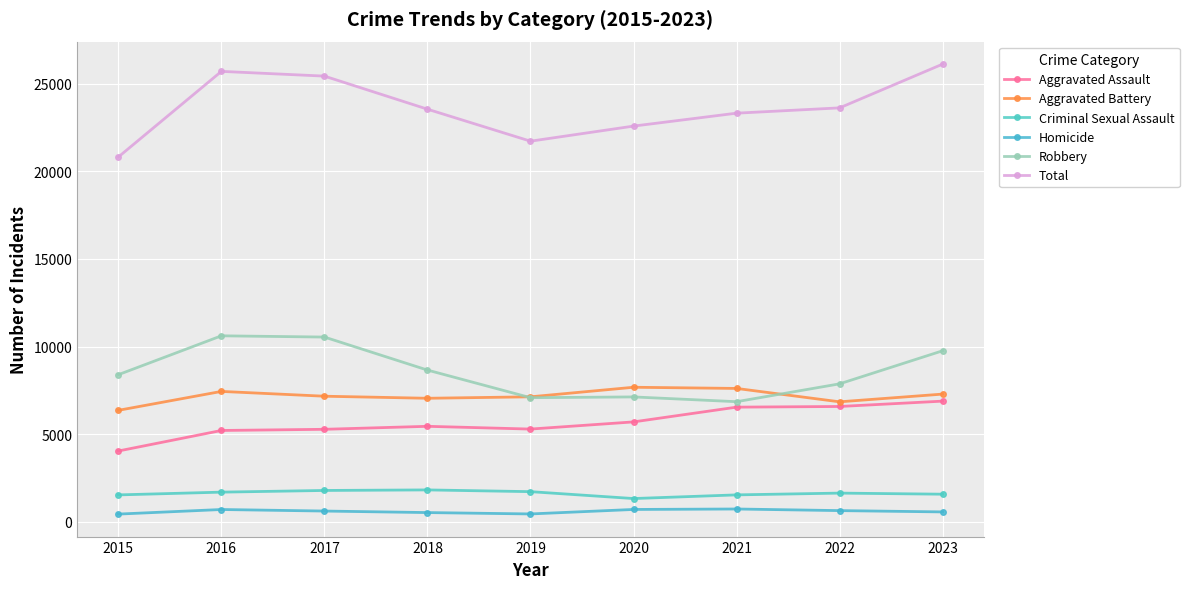

What is the maximum value shown in the chart?

26105